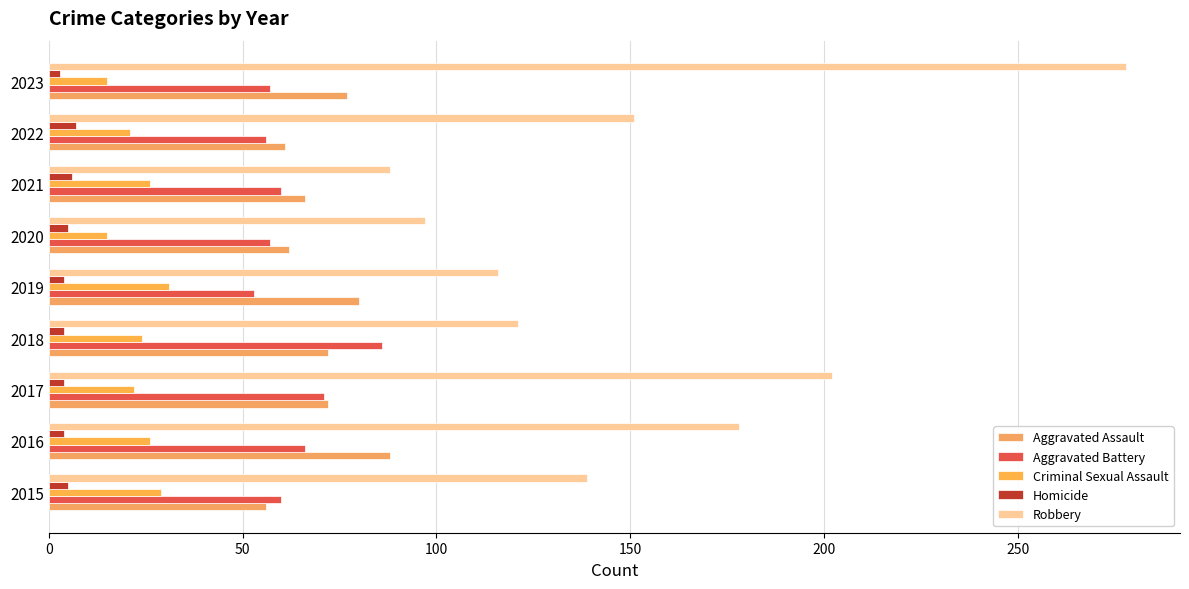

At which category does the chart reach its peak across all series?

2023